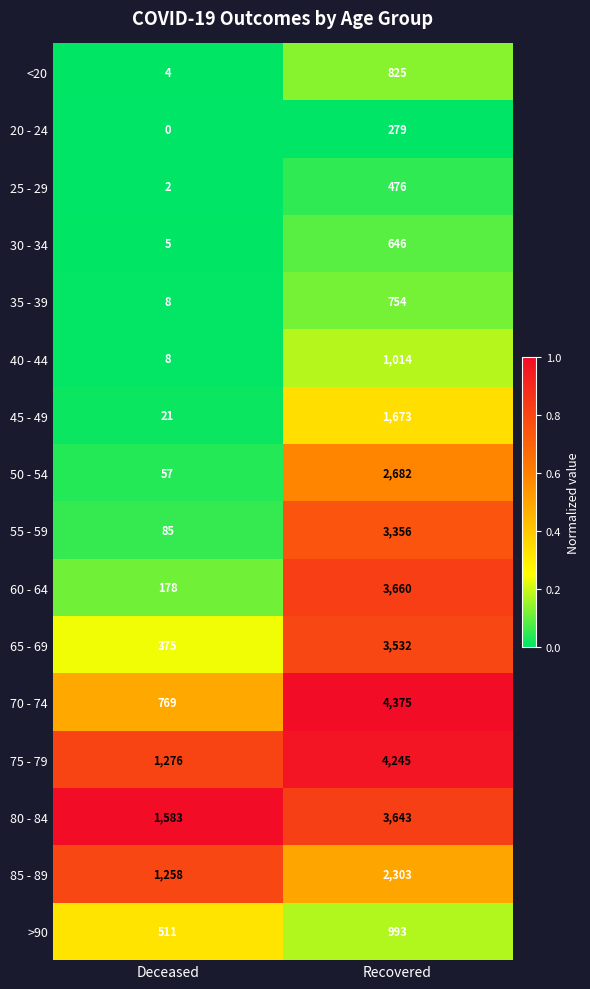

List the series in order of their peak value, lowest first.

20 - 24, 25 - 29, 30 - 34, 35 - 39, <20, >90, 40 - 44, 45 - 49, 85 - 89, 50 - 54, 55 - 59, 65 - 69, 80 - 84, 60 - 64, 75 - 79, 70 - 74